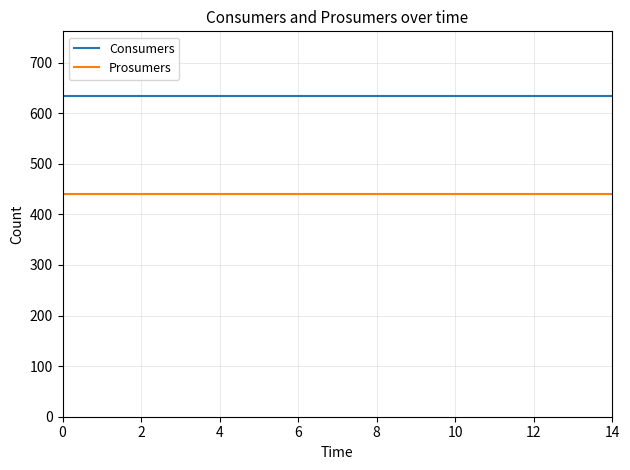

Which series has the largest total across all categories?

Consumers